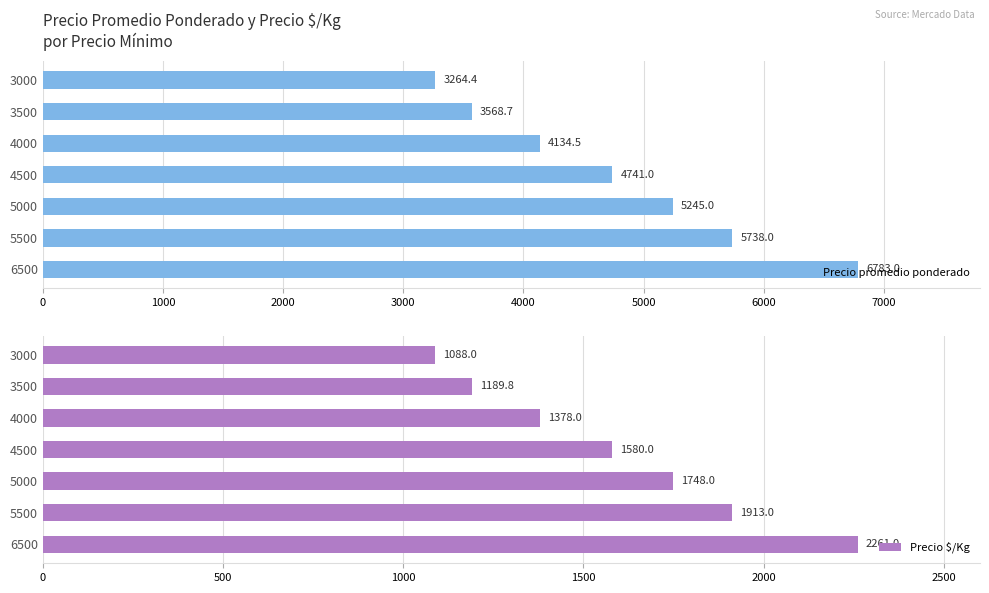

Read the Precio promedio ponderado value at 5000.

5245.0